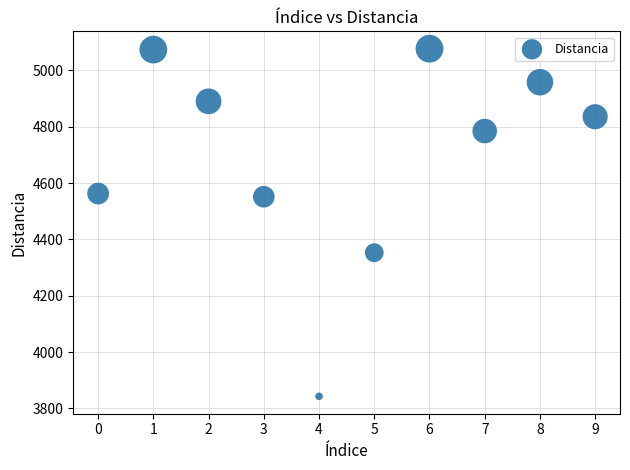

What is the range of Y values (max minus min)?

1234.3